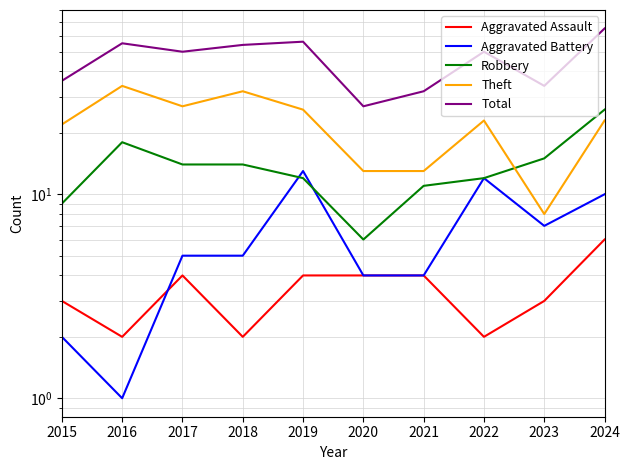

How many series are shown in this chart?

5